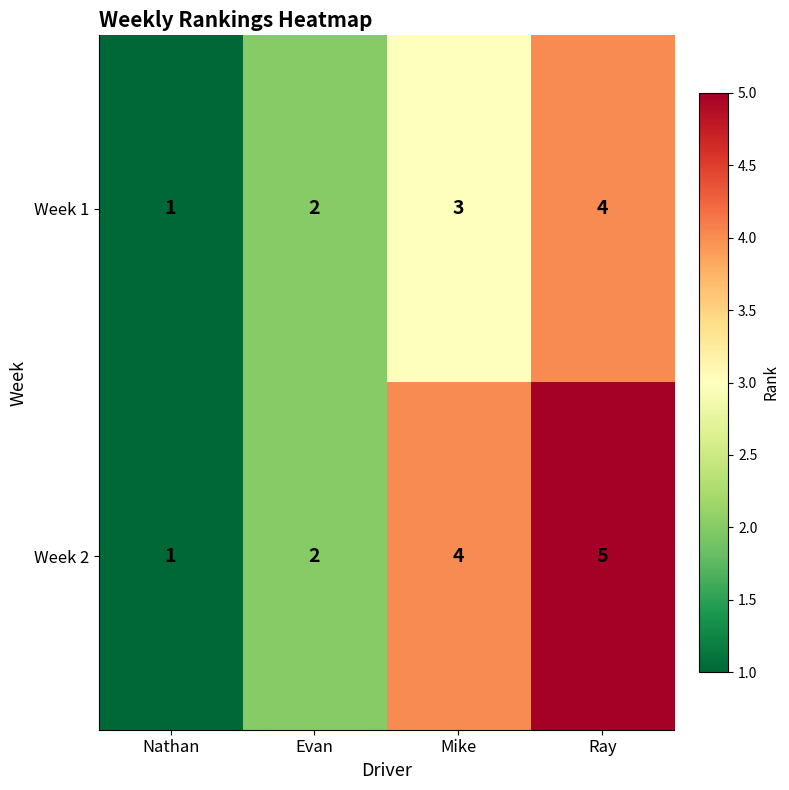

The value of Week 2 at Evan is 2. True or false?

True